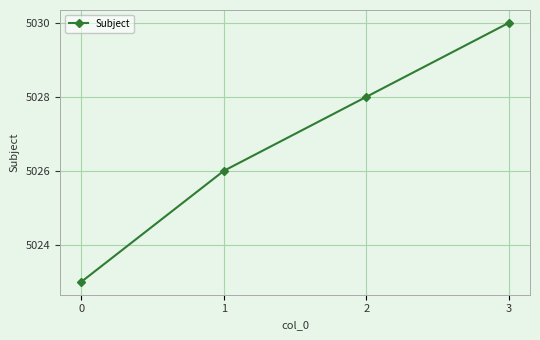

What is the sum of all values?

20107